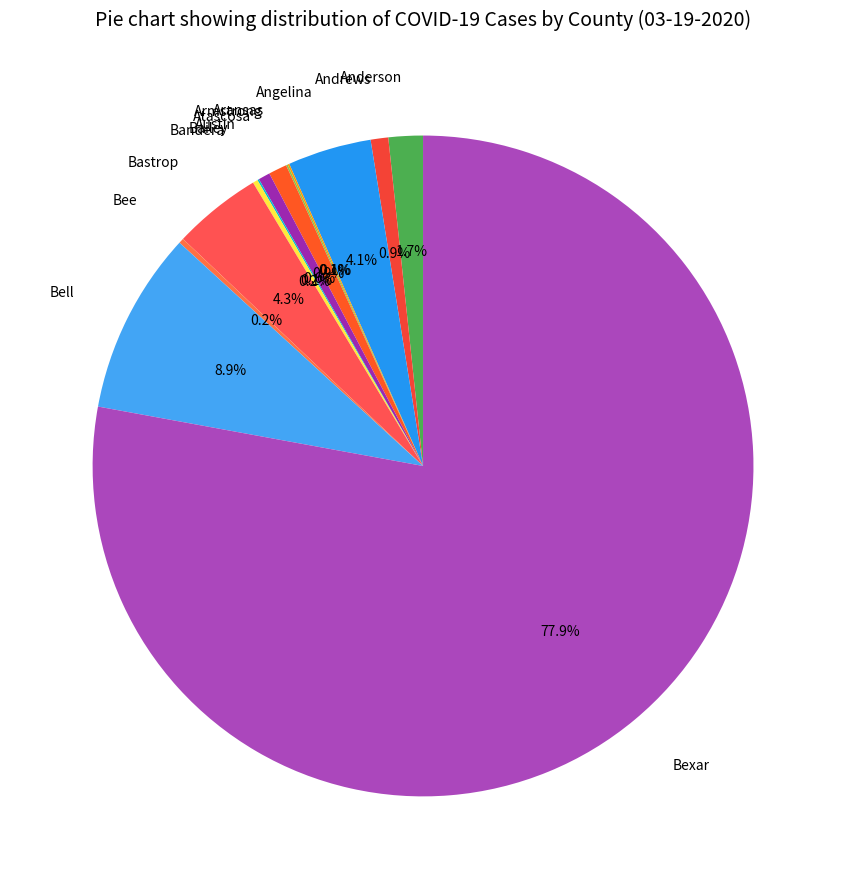

True or false: Angelina accounts for 27% of the total.

False